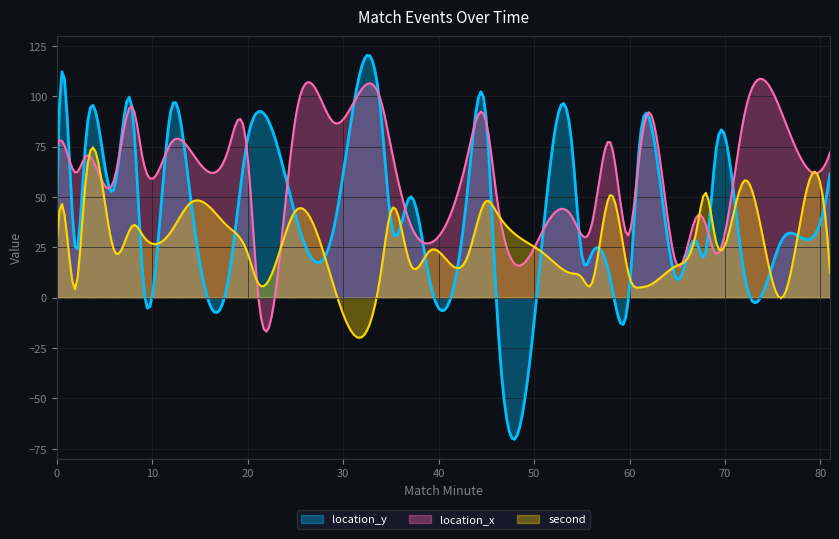

What is the smallest value displayed?

-70.3